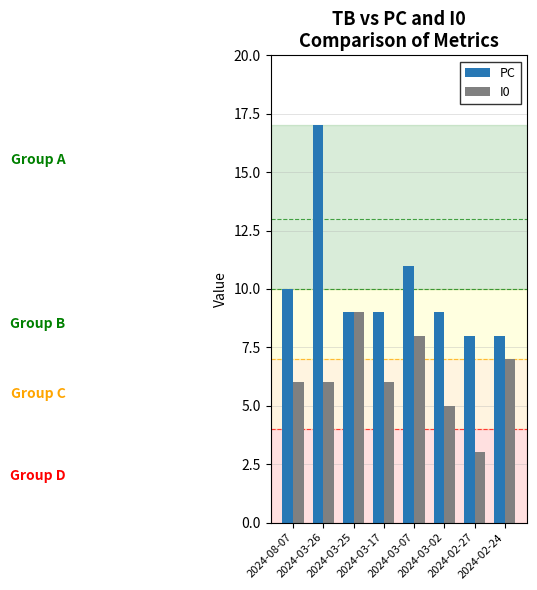

Is the value of PC at 2024-08-07 greater than the value of I0 at 2024-03-02?

Yes